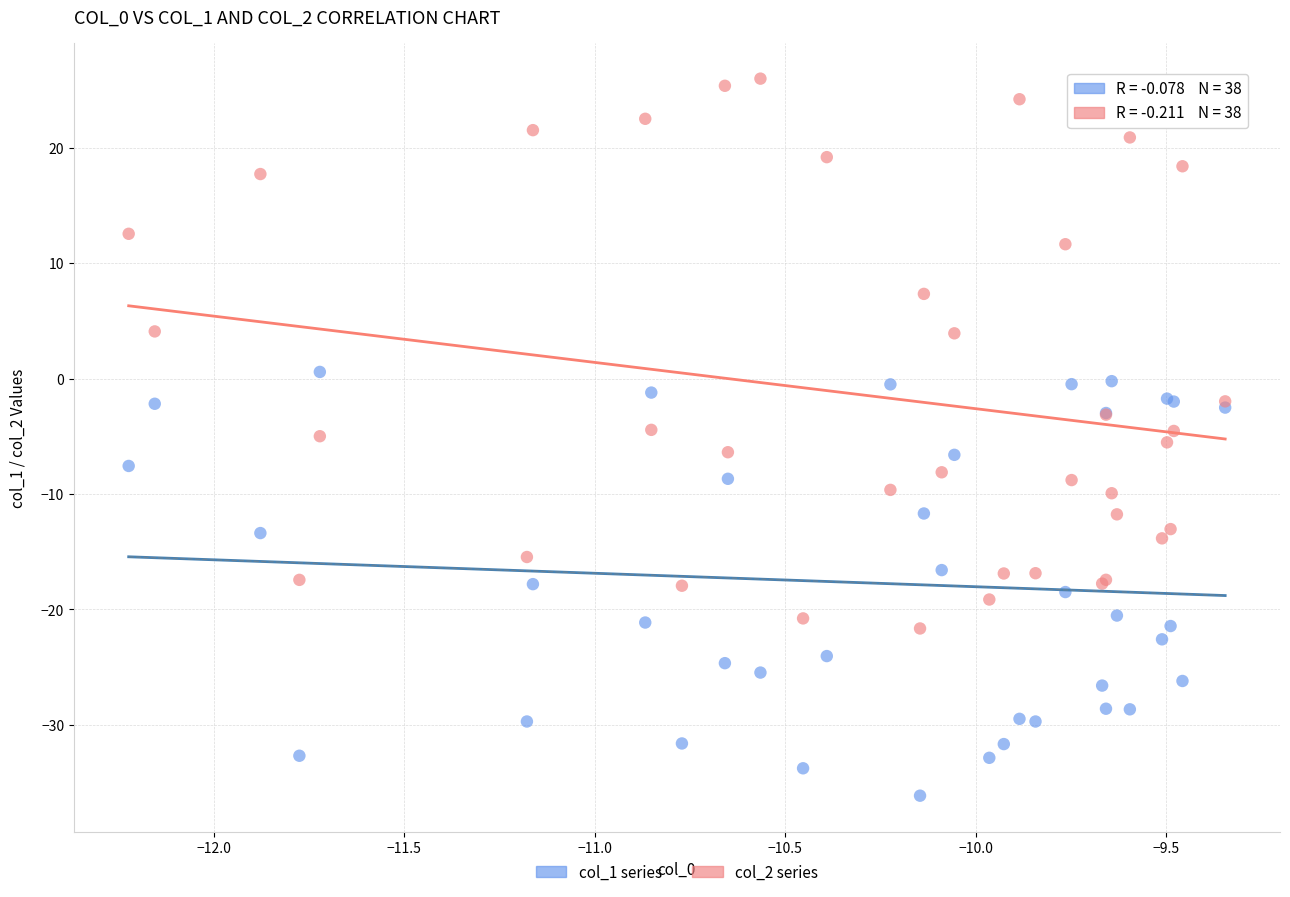

Which series has the widest spread of Y values?

col_2 series